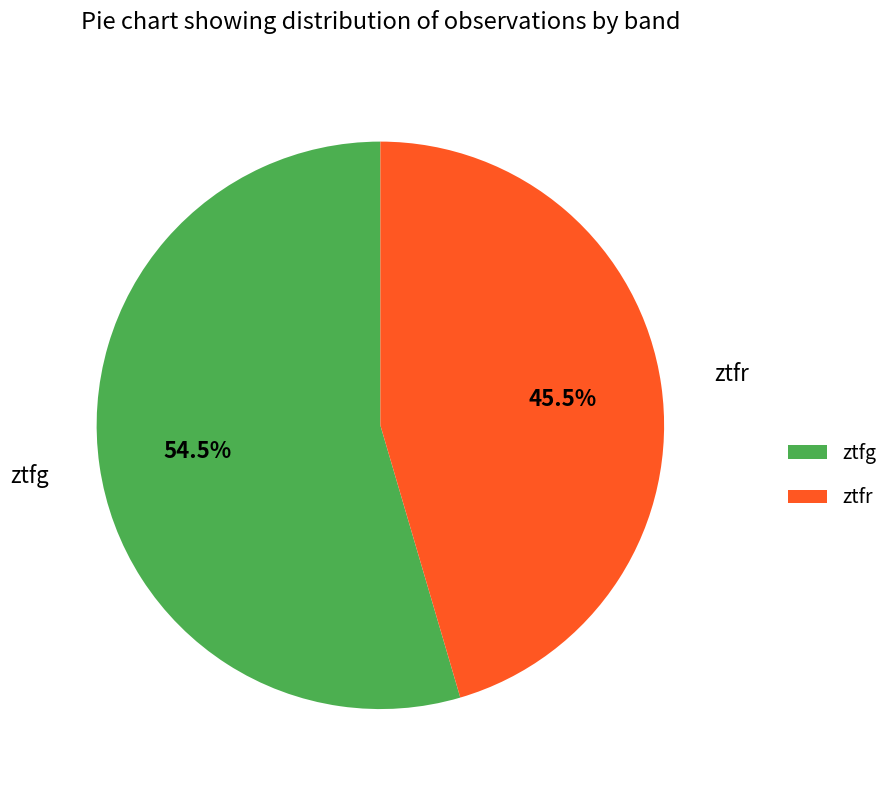

Is ztfr the majority of the pie?

No